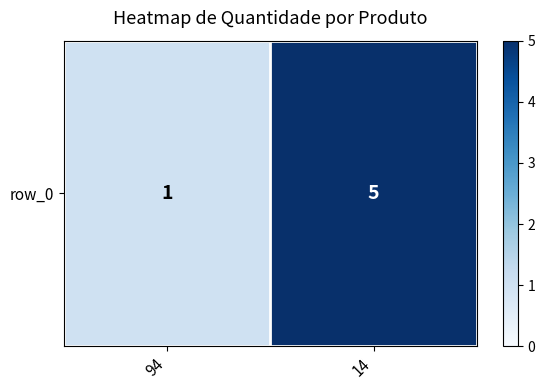

What is the maximum value shown in the chart?

5